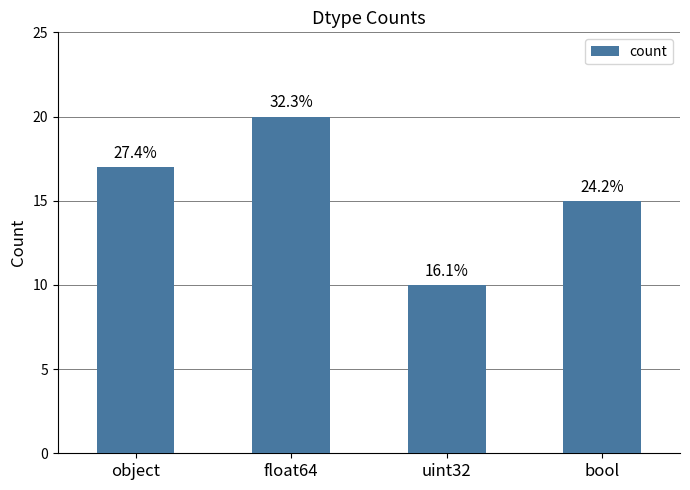

Which category has the lowest value across all series?

uint32